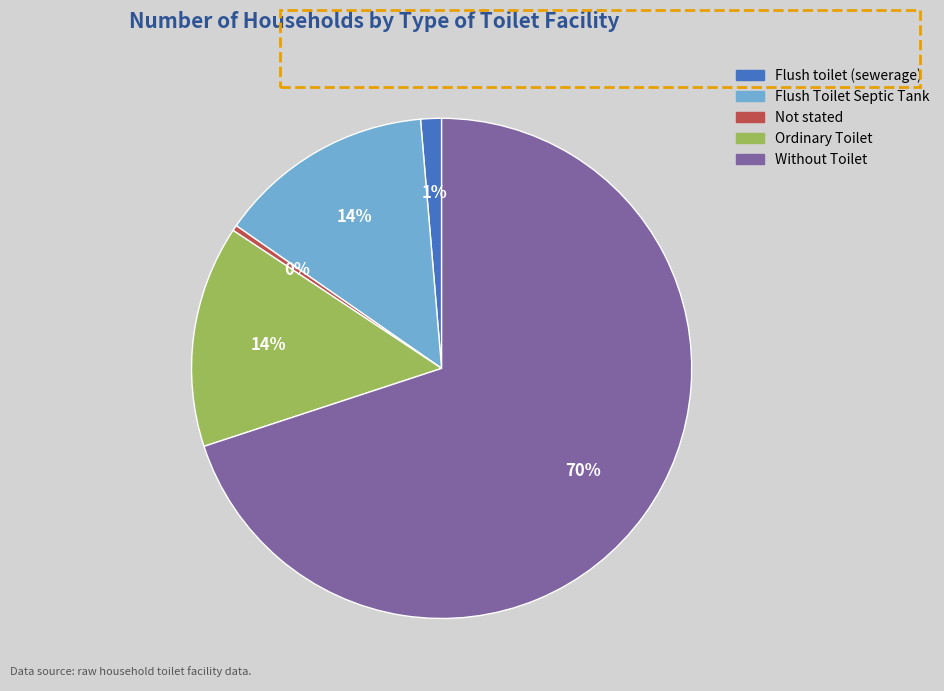

What is the largest slice in the pie chart?

Without Toilet